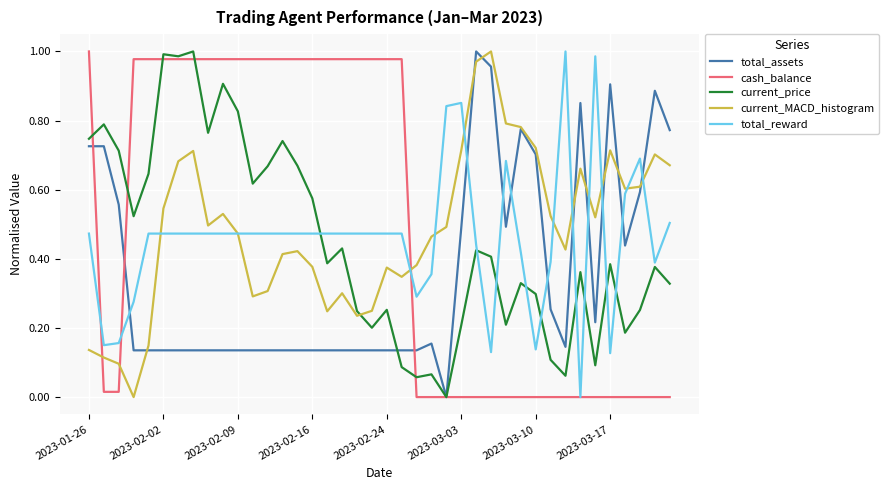

True or false: current_MACD_histogram and cash_balance cross at least once.

True